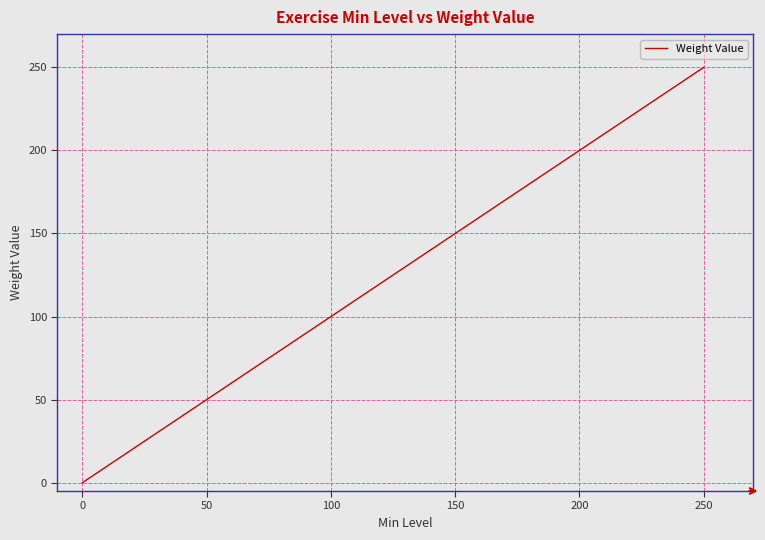

What is the difference between the maximum and minimum values?

250